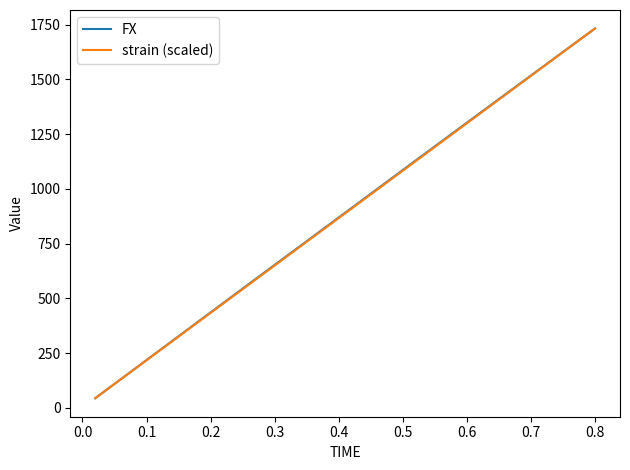

What is the lowest value of the strain (scaled) series?

43.3